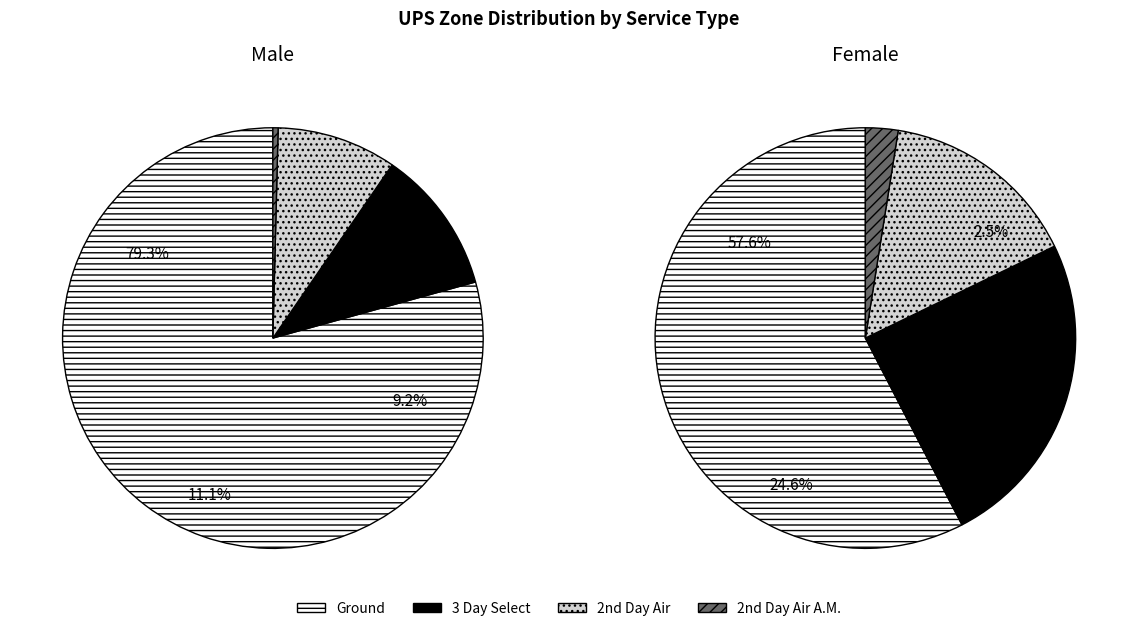

Rank the categories by value from lowest to highest.

2nd Day Air A.M., 2nd Day Air, 3 Day Select, Ground